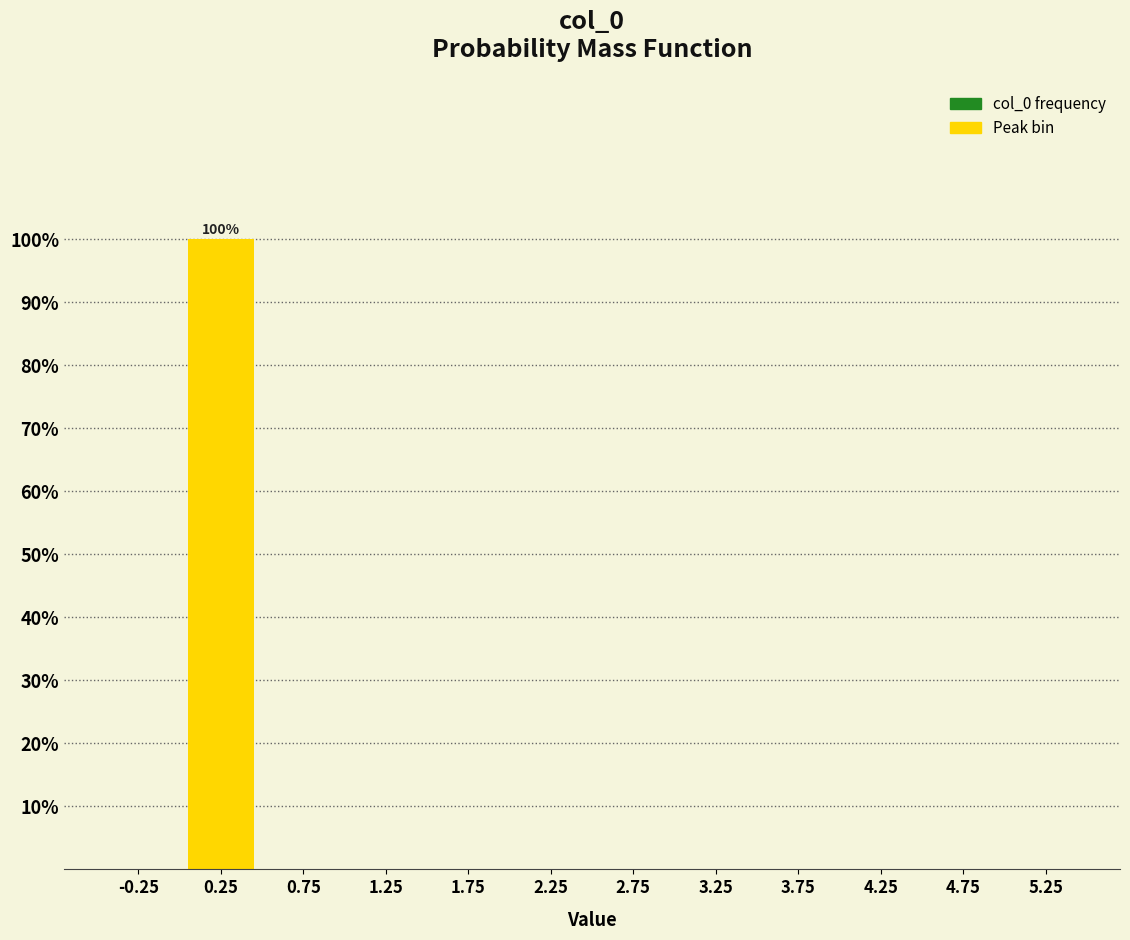

Over which range of the x-axis is the bar tallest?

0.0 to 0.5